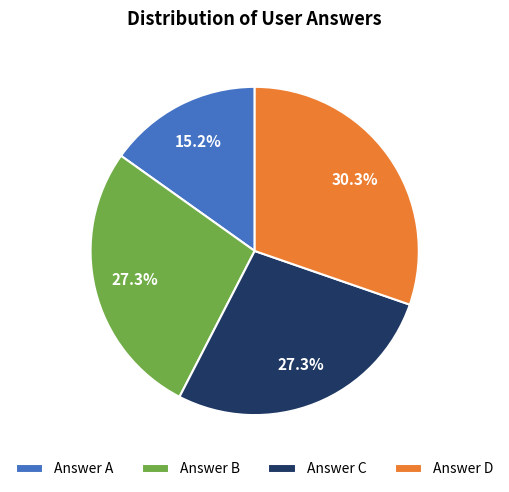

How many segments does this pie chart have?

4